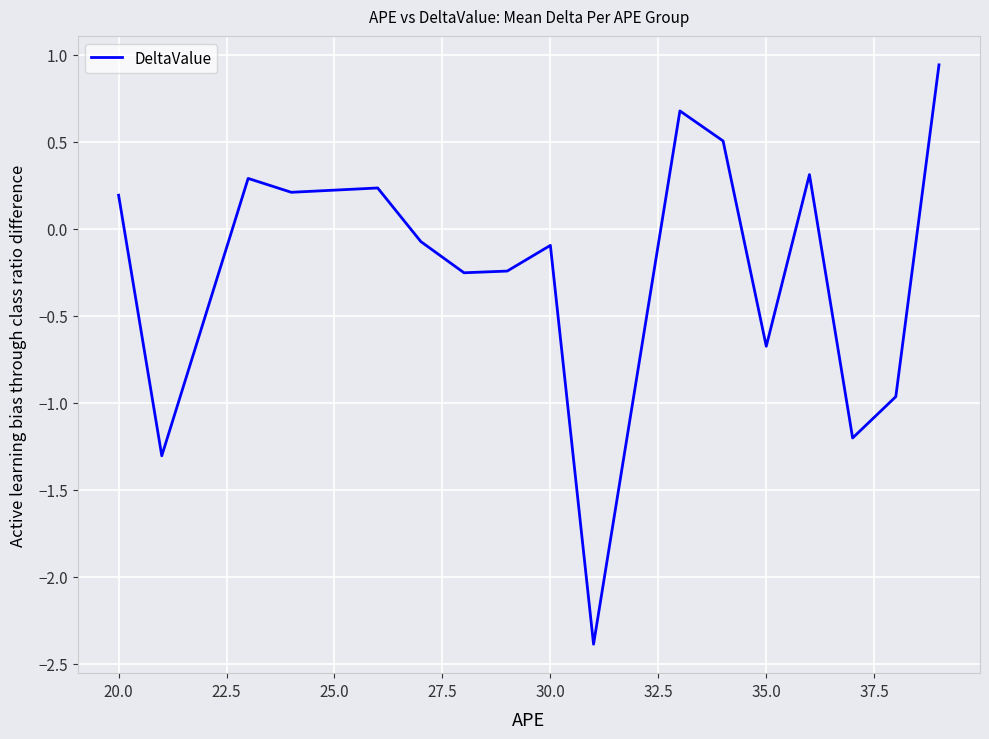

What is the smallest value displayed?

-2.4